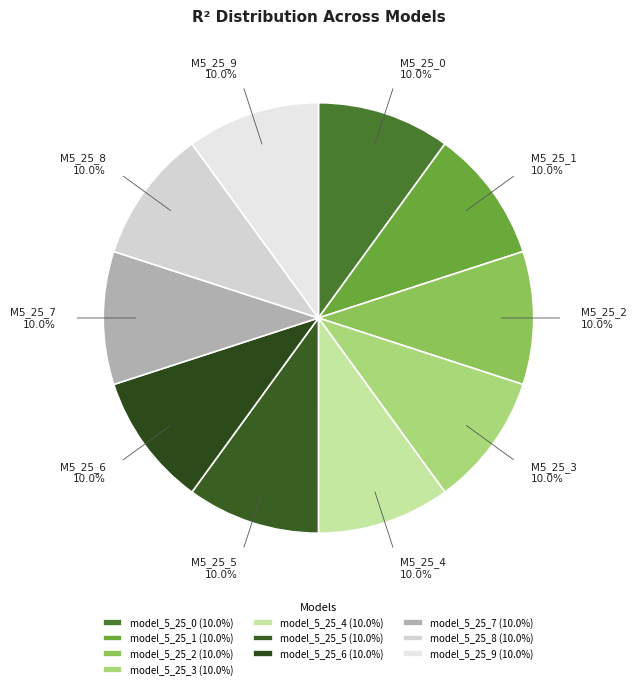

Combined, what portion of the pie is model_5_25_8 and model_5_25_4?

20.0%